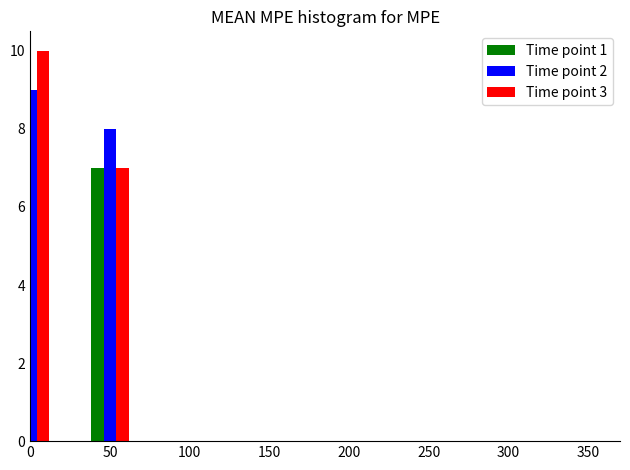

Which series has the largest total across all categories?

Time point 1